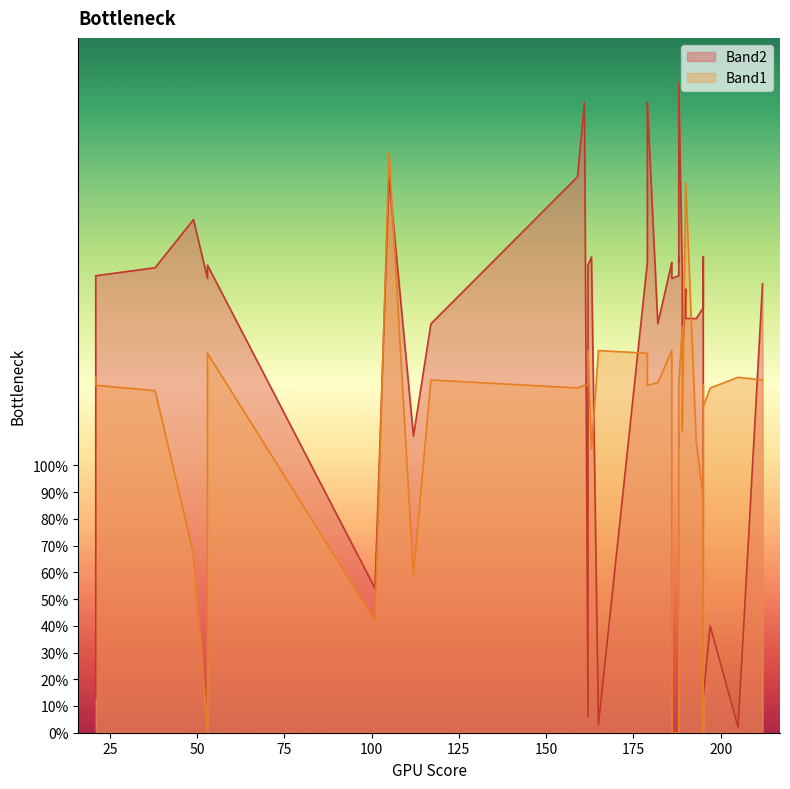

The value of Band2 at 161 is 419. True or false?

False